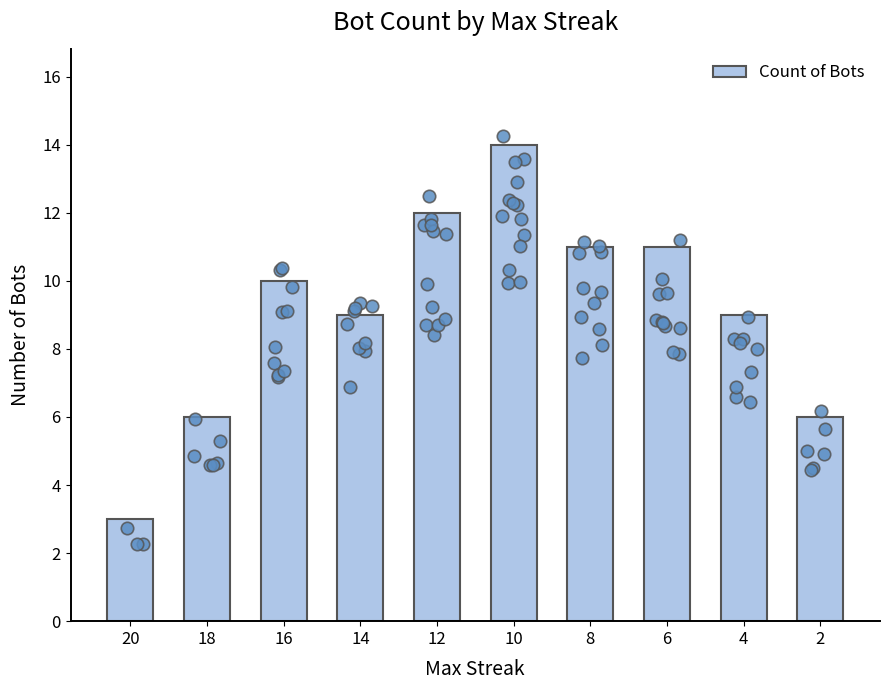

What is the change in value from 16 to 4?

-1